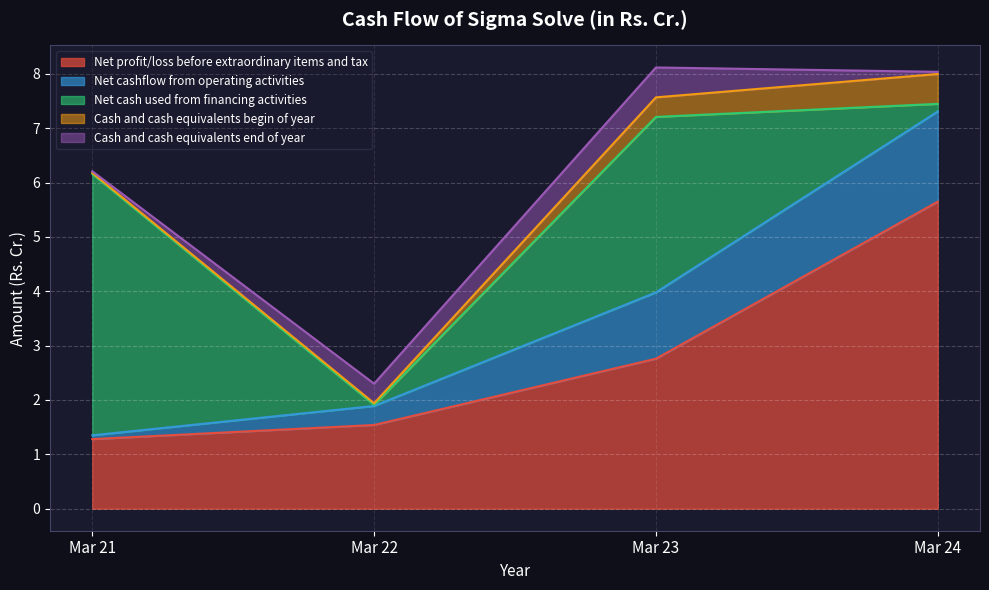

What is the sum of the Cash and cash equivalents end of year values at Mar 24 and Mar 21?

0.1